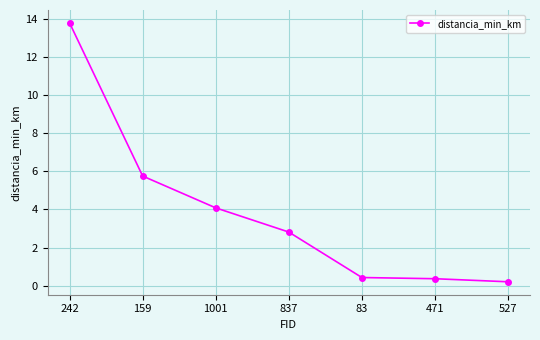

What is the minimum value shown in the chart?

0.2